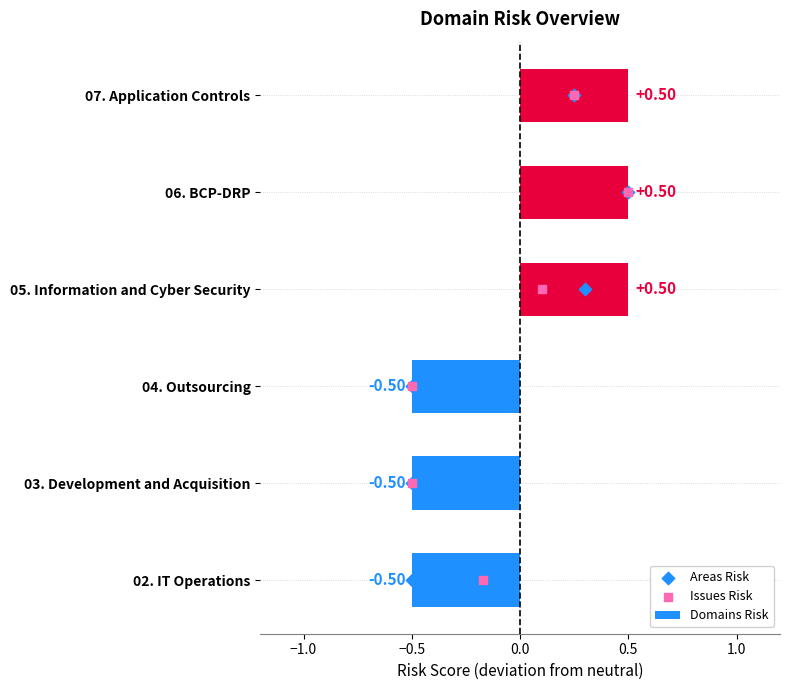

What is the difference between the Domains Risk values at 02. IT Operations and 05. Information and Cyber Security?

1.0